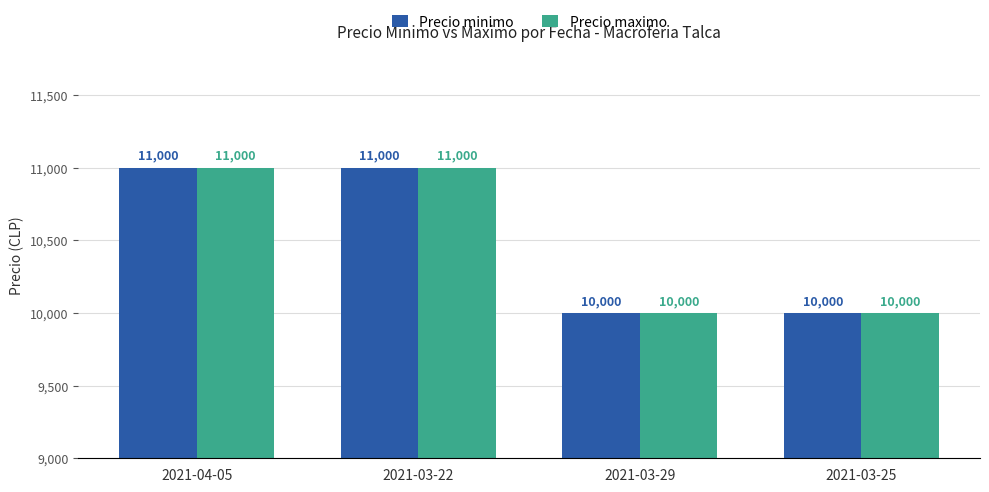

What is the maximum value for Precio maximo?

11000